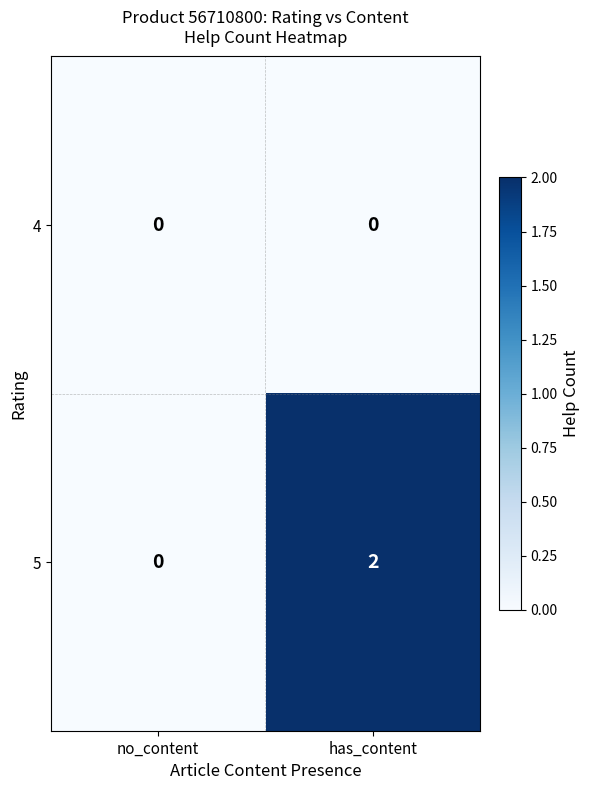

What is the total value across all series at has_content?

2